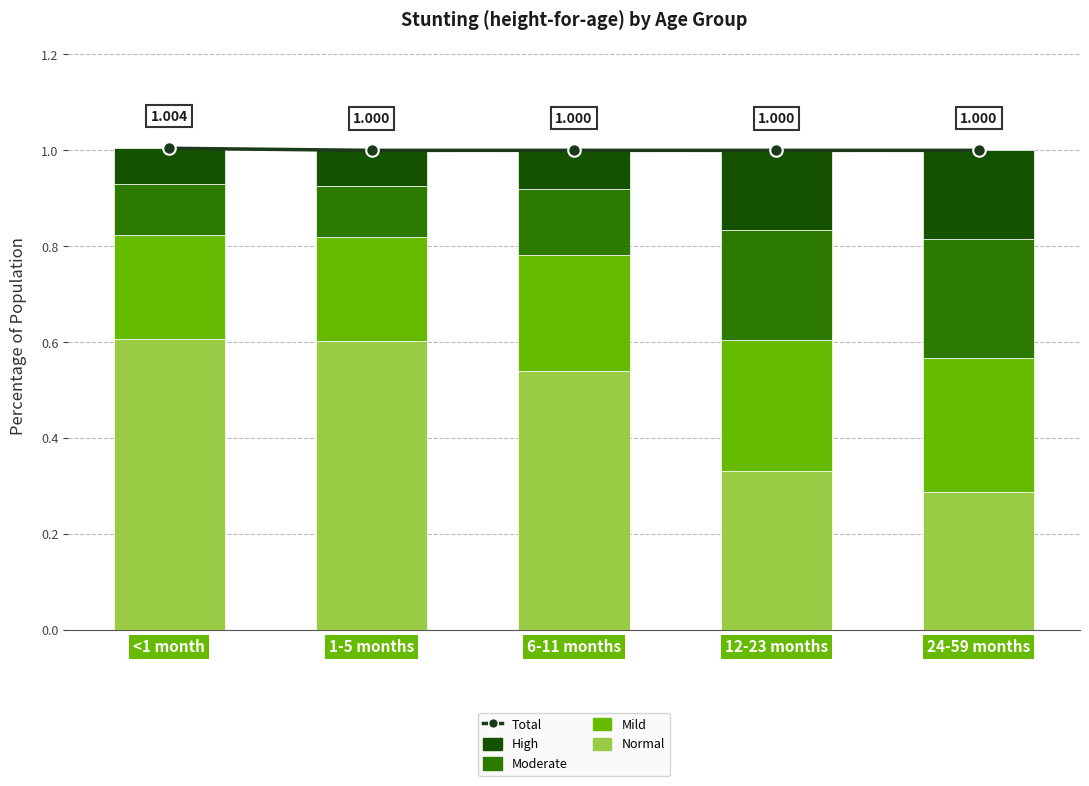

Reading left to right, transcribe all the data shown in this chart.

Total: 1.0	1.0	1.0	1.0	1.0
Normal: 0.6	0.6	0.5	0.3	0.3
Mild: 0.2	0.2	0.2	0.3	0.3
Moderate: 0.1	0.1	0.1	0.2	0.2
High: 0.1	0.1	0.1	0.2	0.2